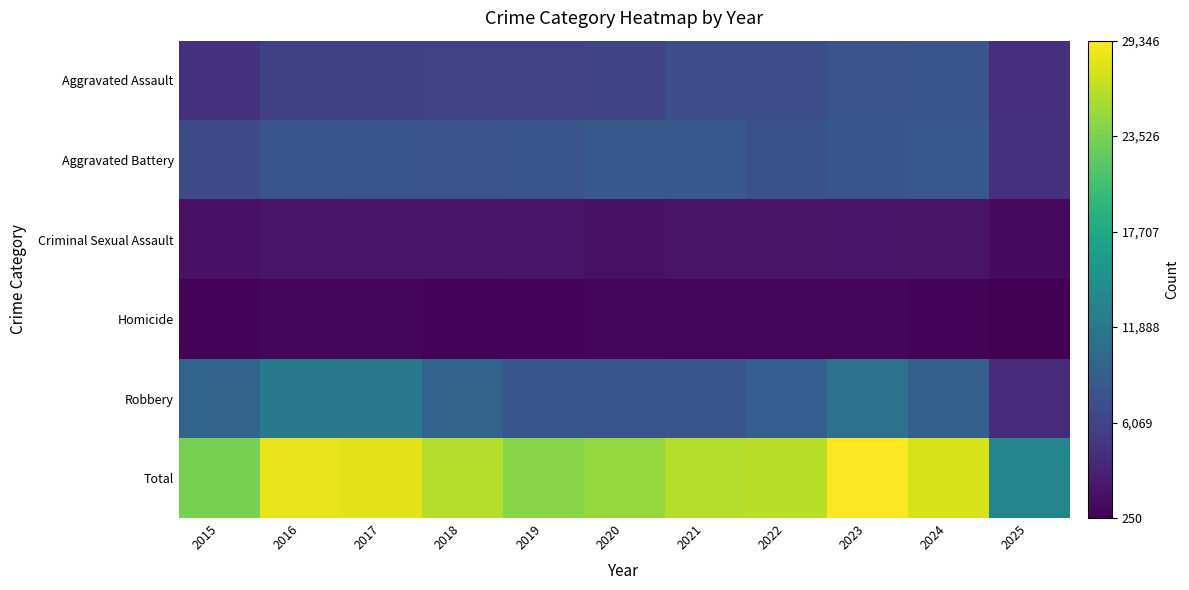

Reading left to right, extract all data points from this chart.

Aggravated Assault: 2015=4480	2016=5713	2017=5793	2018=6002	2019=5842	2020=6265	2021=7242	2022=7281	2023=7712	2024=7903	2025=4115
Aggravated Battery: 2015=7018	2016=8085	2017=7845	2018=7734	2019=7858	2020=8320	2021=8346	2022=7495	2023=8080	2024=8182	2025=4364
Criminal Sexual Assault: 2015=1713	2016=1869	2017=1994	2018=2054	2019=1930	2020=1504	2021=1755	2022=1841	2023=1870	2024=1778	2025=1067
Homicide: 2015=496	2016=786	2017=672	2018=588	2019=499	2020=787	2021=806	2022=729	2023=632	2024=588	2025=250
Robbery: 2015=9638	2016=11960	2017=11881	2018=9681	2019=7995	2020=7855	2021=7920	2022=8964	2023=11052	2024=9119	2025=3746
Total: 2015=23345	2016=28413	2017=28185	2018=26059	2019=24124	2020=24731	2021=26069	2022=26310	2023=29346	2024=27570	2025=13542